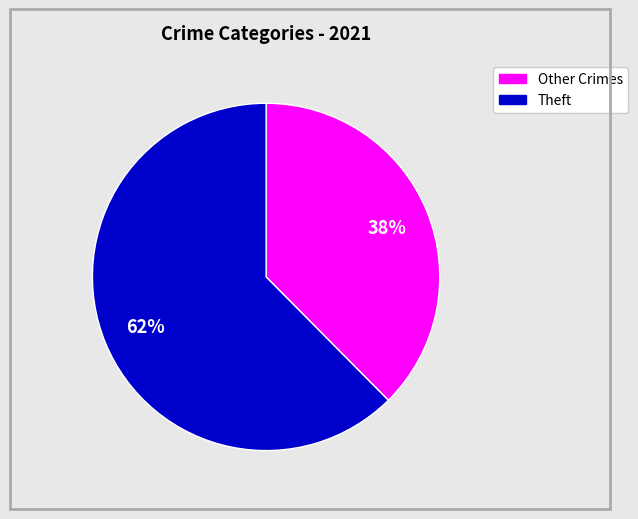

How many slices are in this pie chart?

2